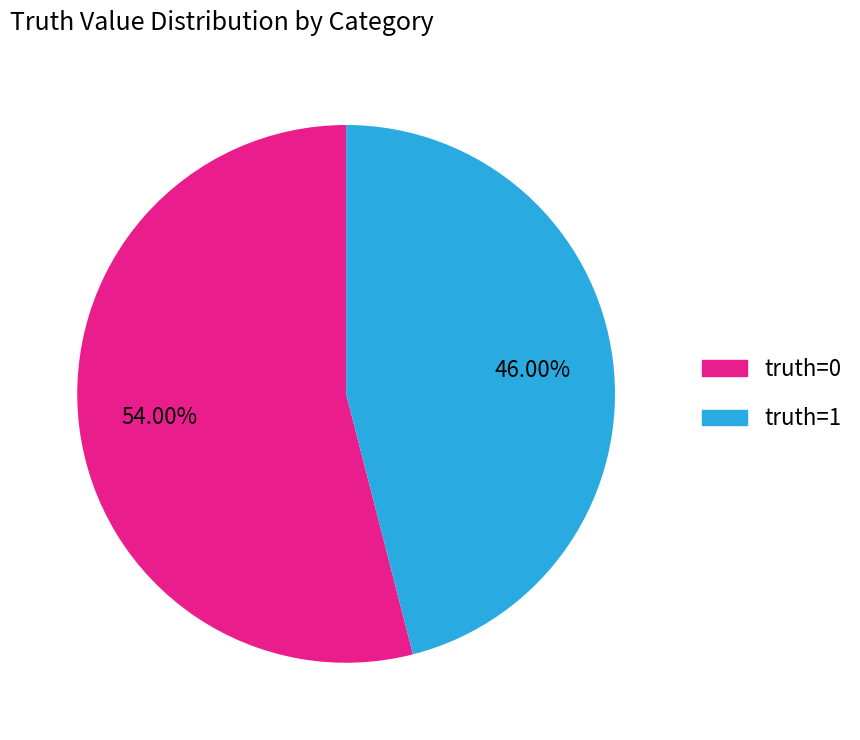

Is there a majority slice in this chart?

Yes